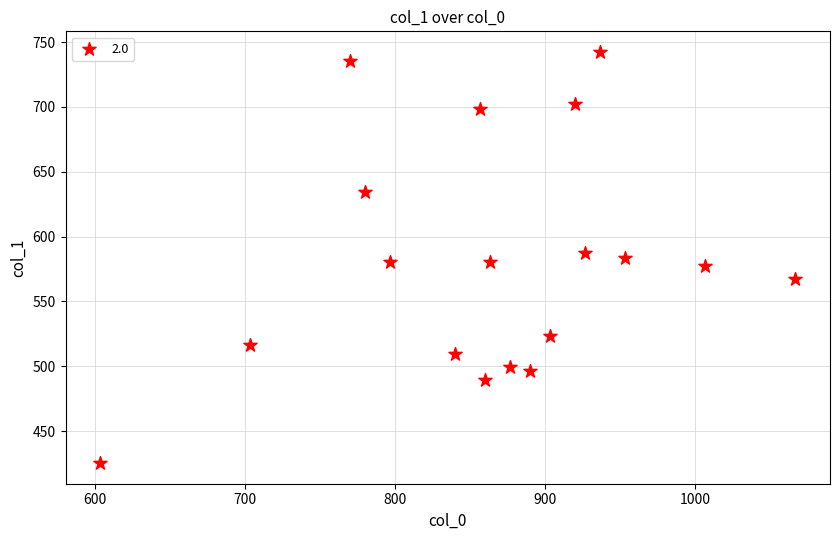

How many data points are displayed?

18